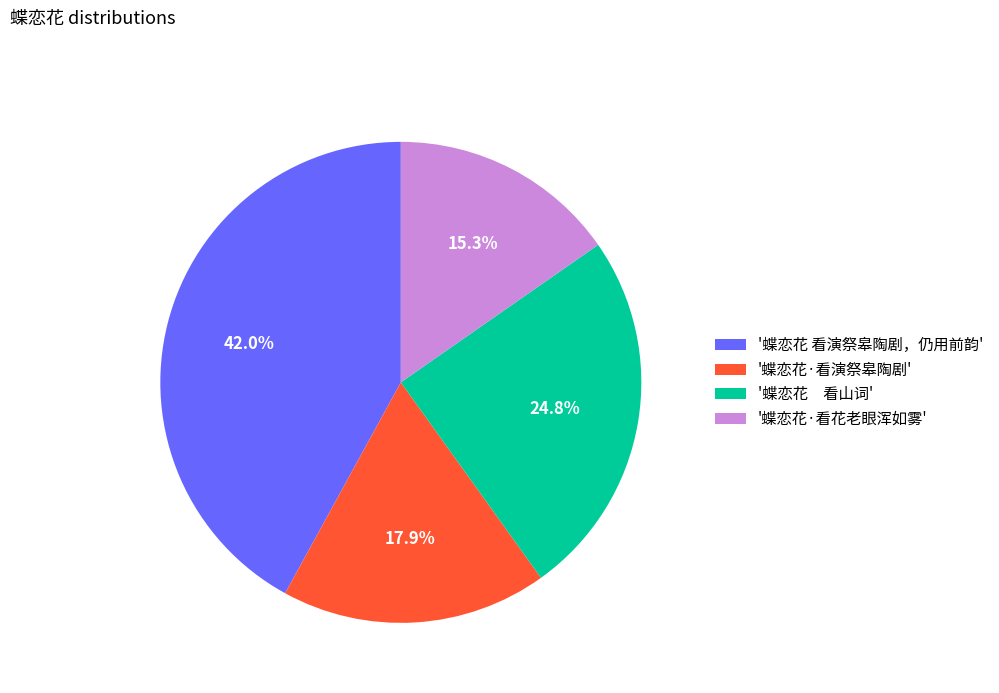

Which slice is the smallest?

'蝶恋花·看花老眼浑如雾'